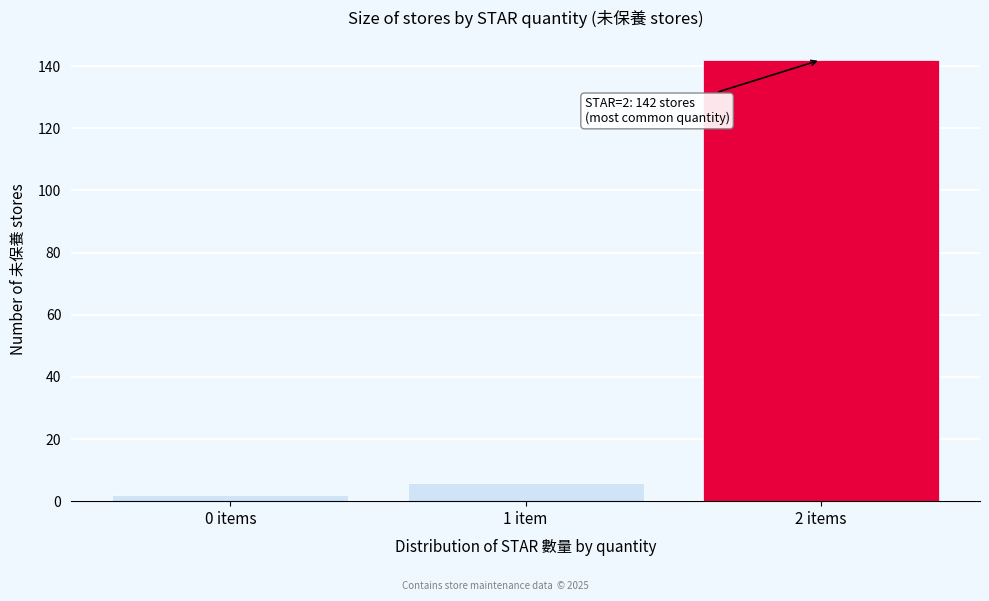

Reading left to right, extract all data points from this chart.

2	6	142